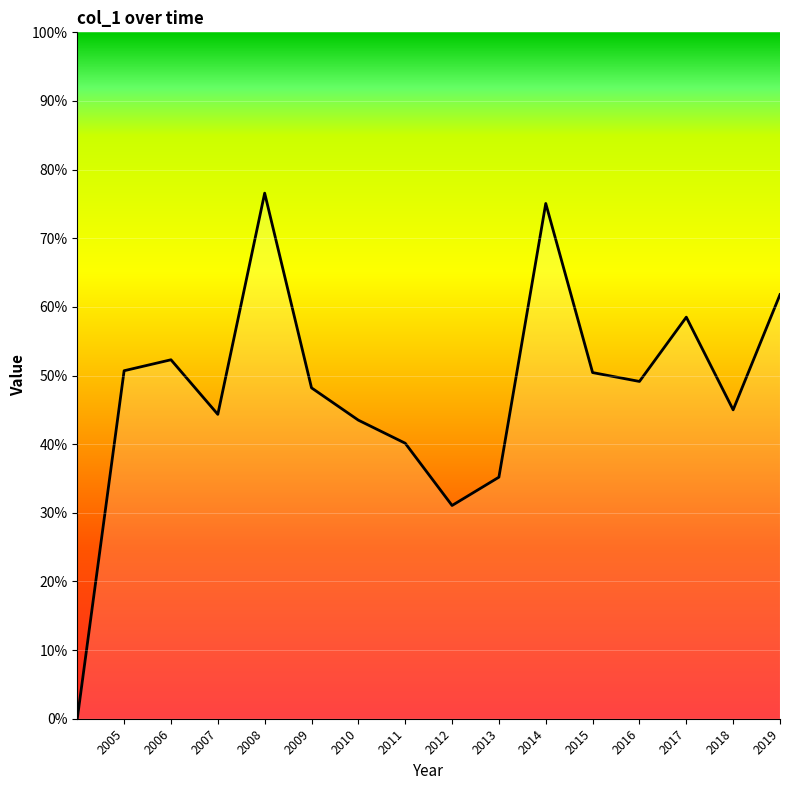

What is the difference between the second highest and minimum values?

0.8